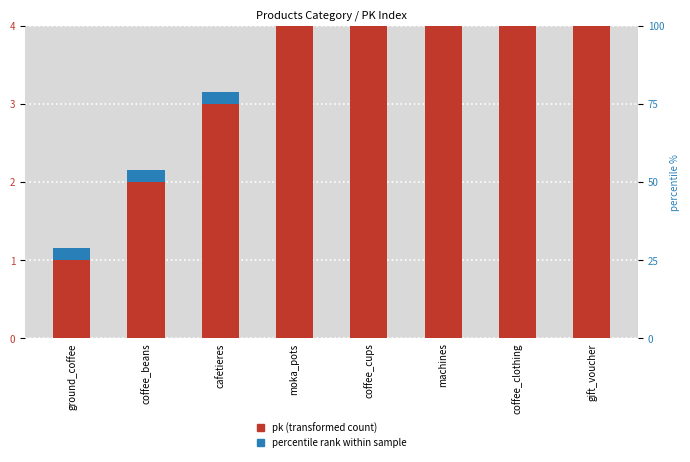

How many bars are there in each group?

2